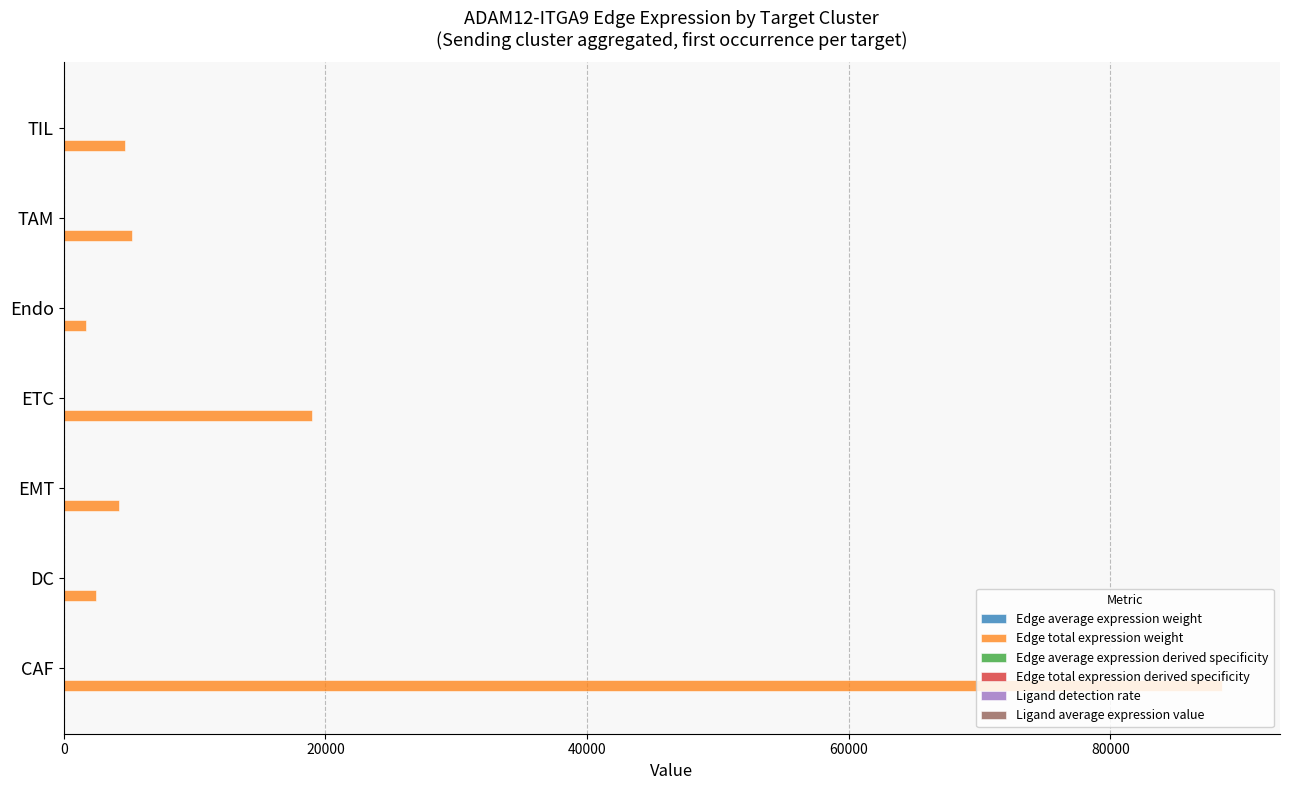

Which series has the largest total across all categories?

Edge total expression weight